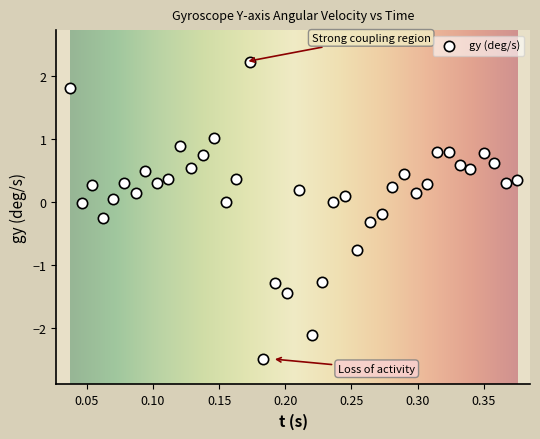

What is the range of Y values (max minus min)?

4.7